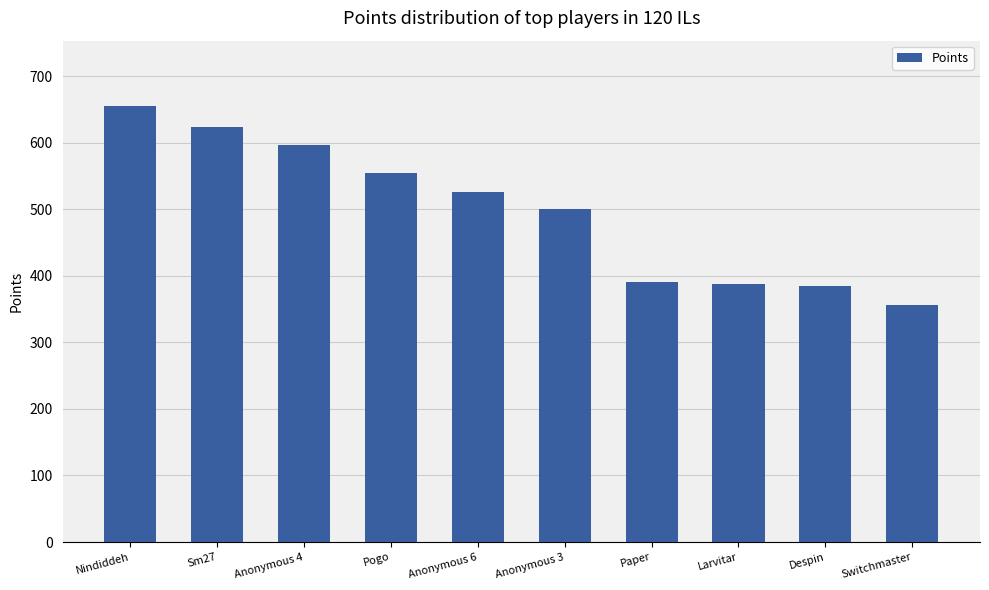

What is the sum of the values at Sm27 and Anonymous 4?

1221